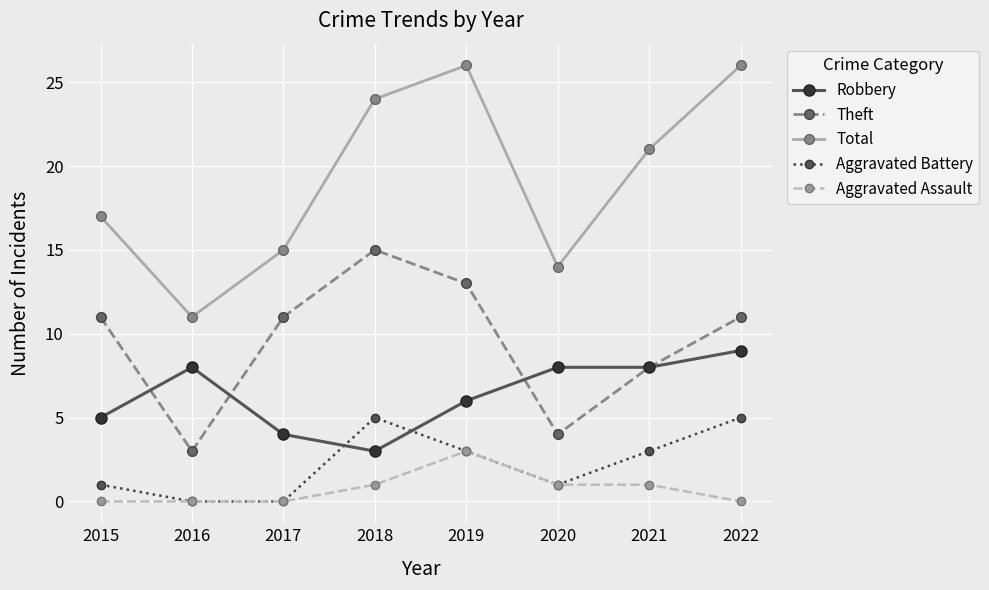

Count the number of data series in this chart.

5